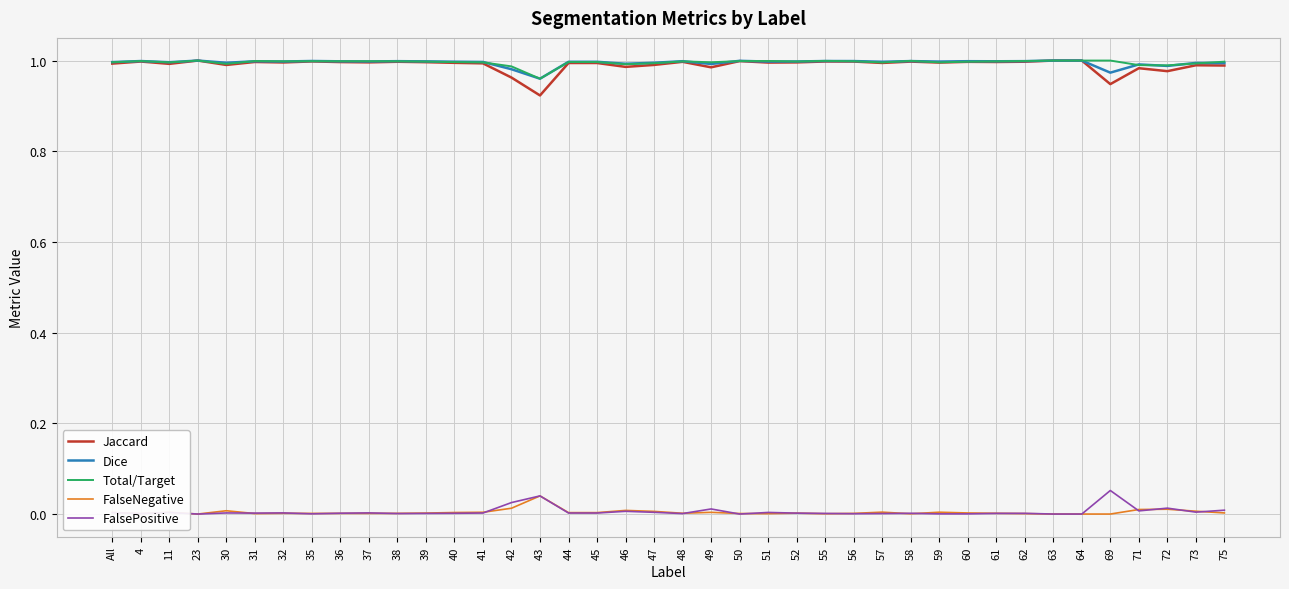

True or false: FalsePositive and Jaccard intersect in this chart.

False